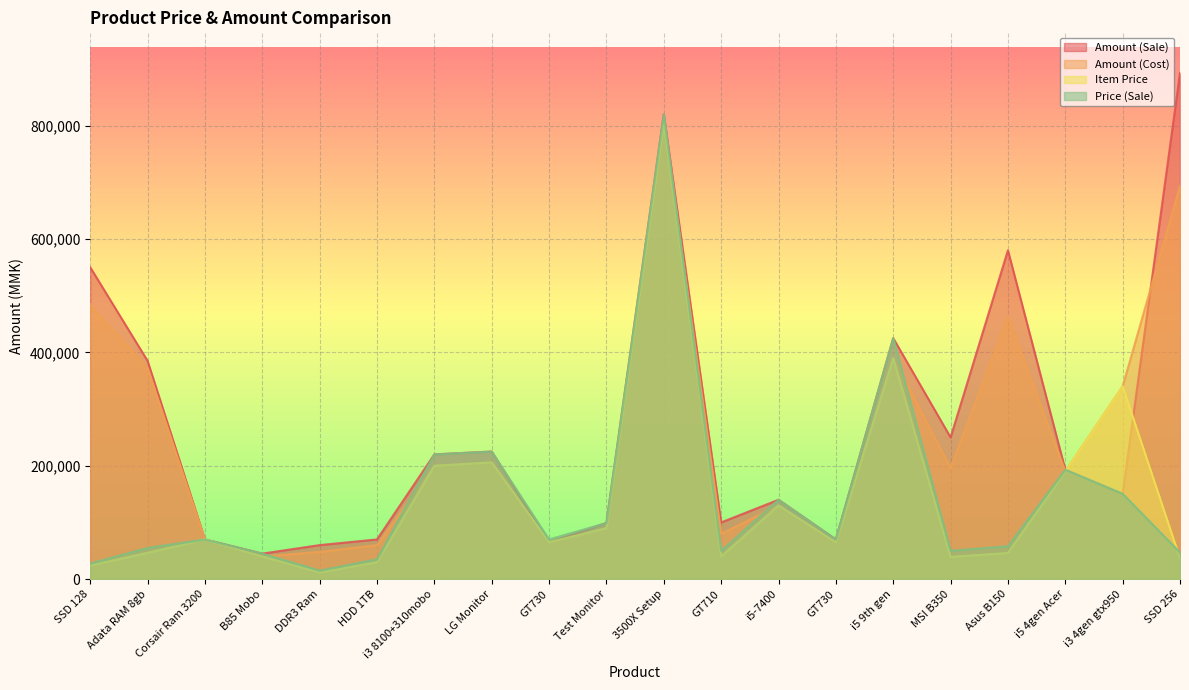

List the series in order of their peak value, lowest first.

Amount (Cost), Item Price, Price (Sale), Amount (Sale)